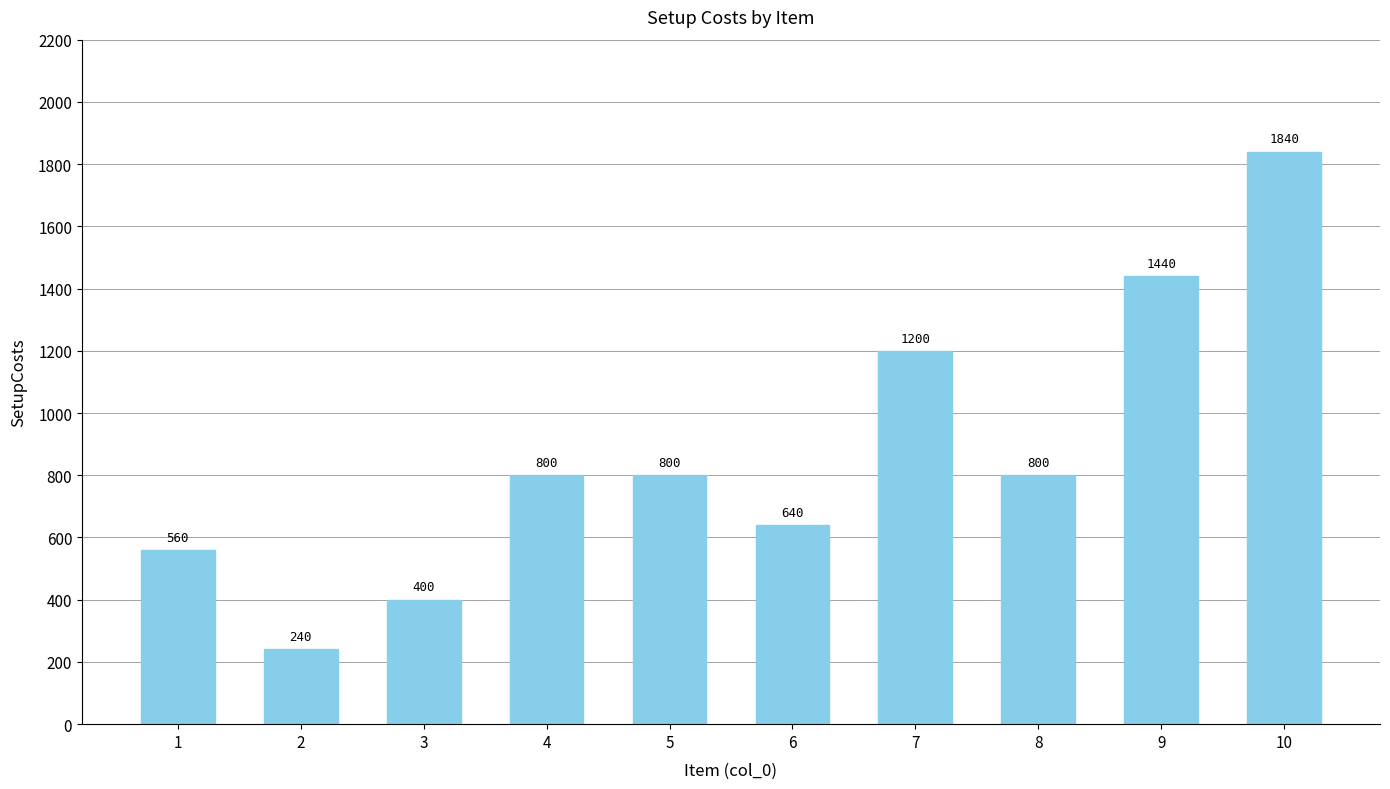

At which label is the value closest to 1040?

7